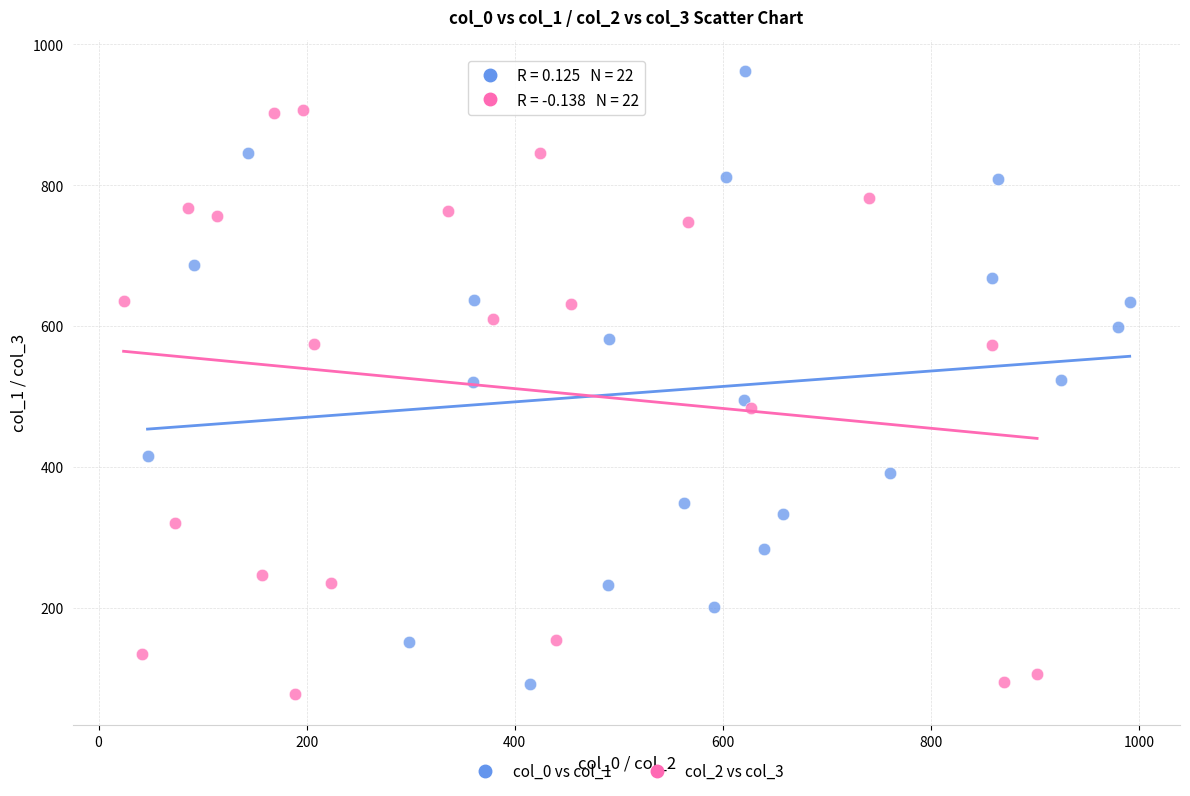

Which series reaches the maximum Y coordinate?

col_0 vs col_1